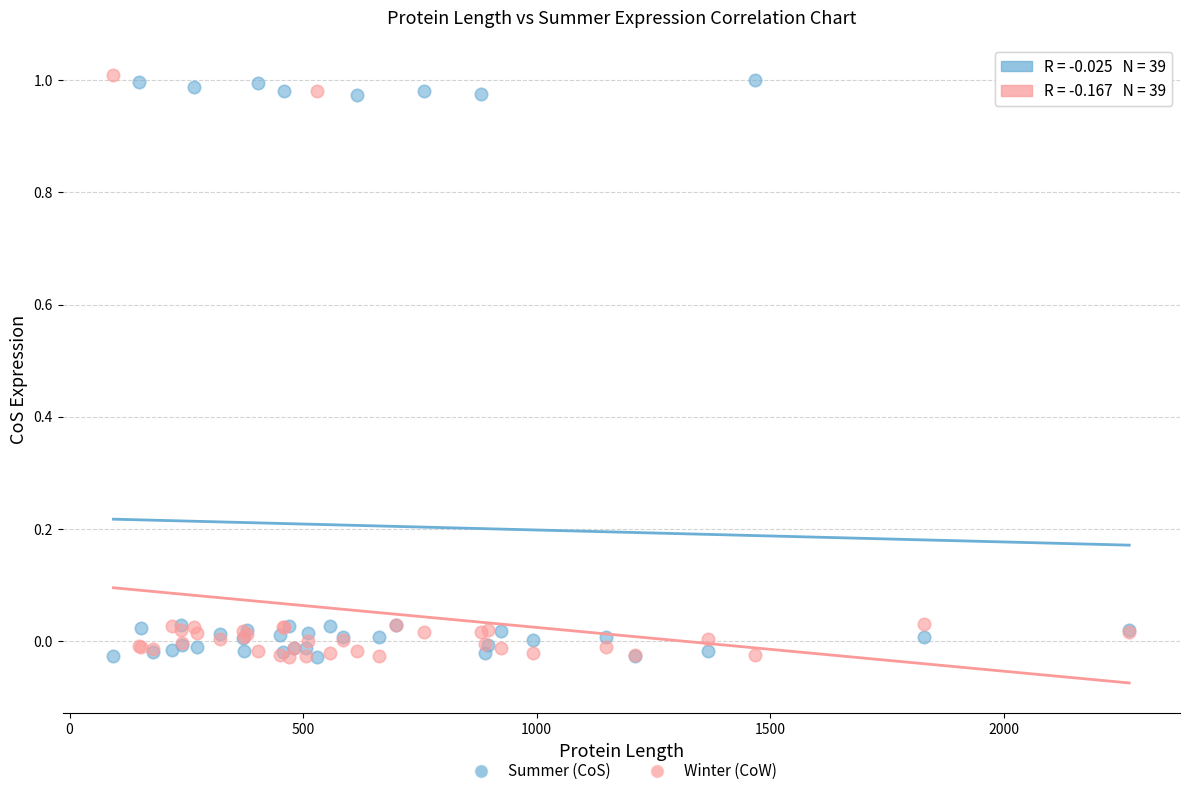

What are all the series names shown in the legend?

Summer (CoS), Winter (CoW)